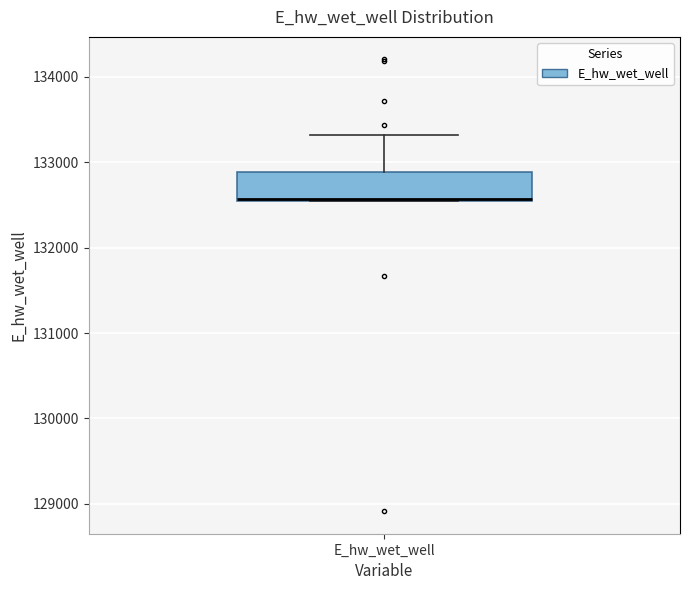

Where does the median line of the box for E_hw_wet_well sit on the y-axis? The values are not printed on the chart, so give them approximately, as read against the axis.

132600